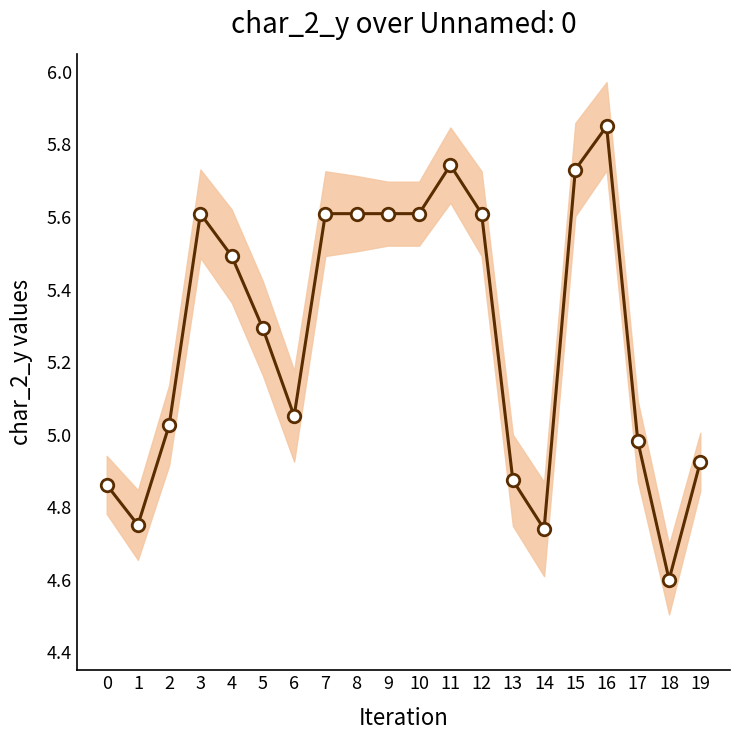

Which label corresponds to the largest value in the chart?

16